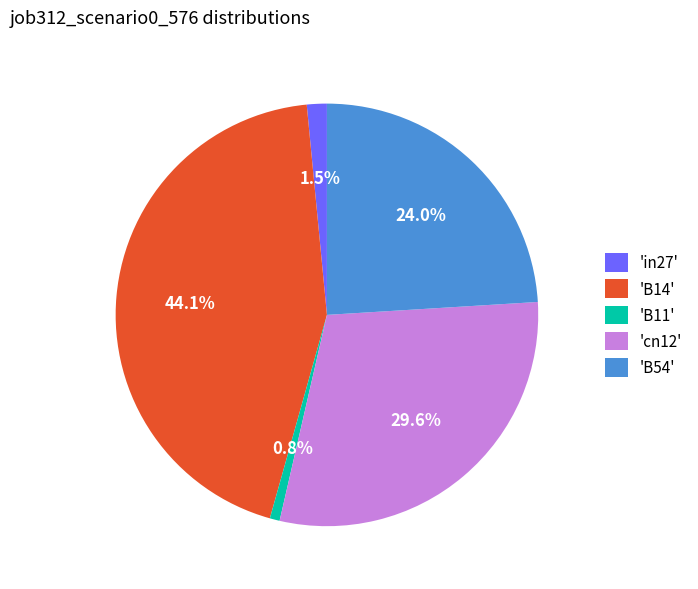

How much of the chart is everything except 'B54'?

76.0%